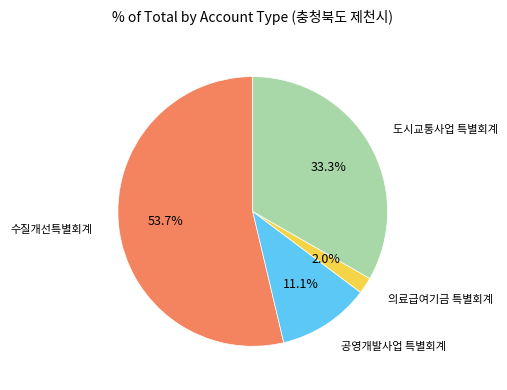

To the nearest percent, what portion does 도시교통사업 특별회계 represent?

33%